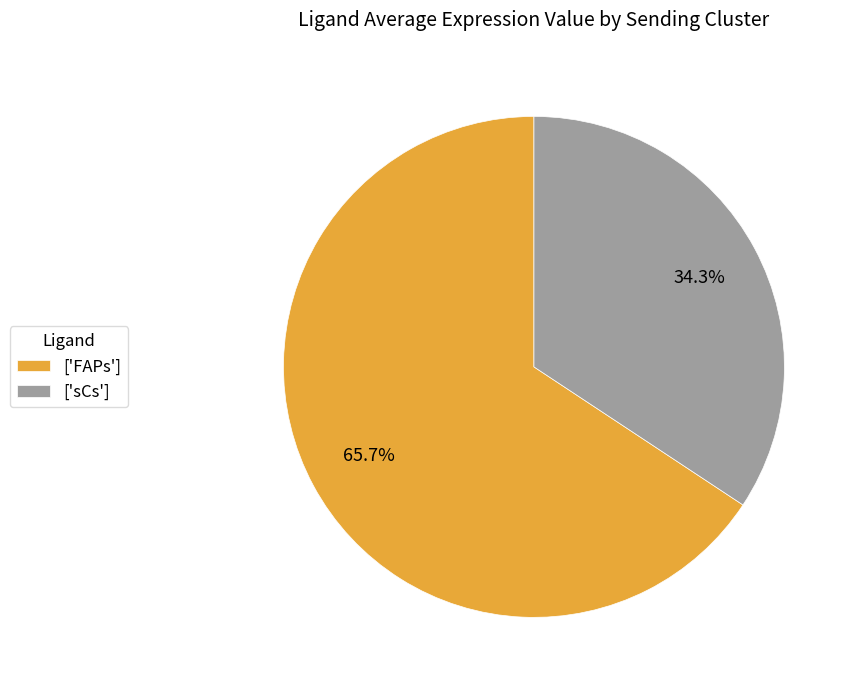

Does ['sCs'] account for over 50% of the chart?

No